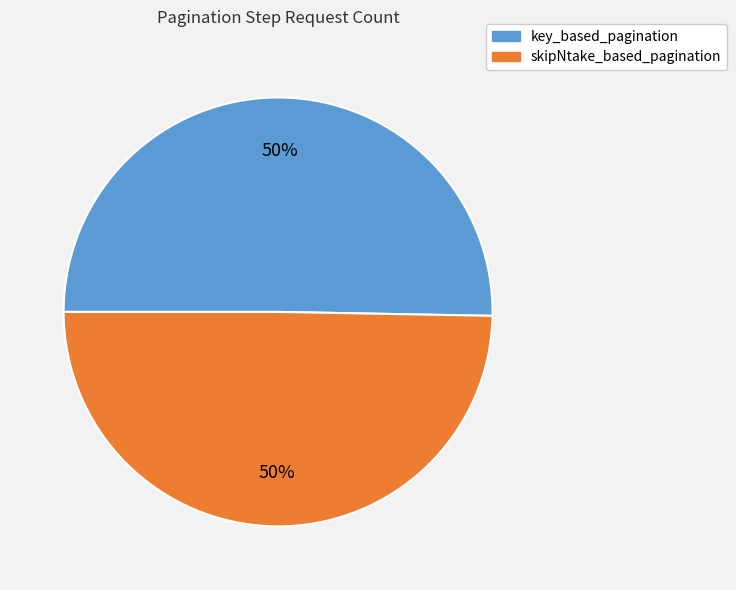

What percentage is the skipNtake_based_pagination slice, to the nearest percent?

50%